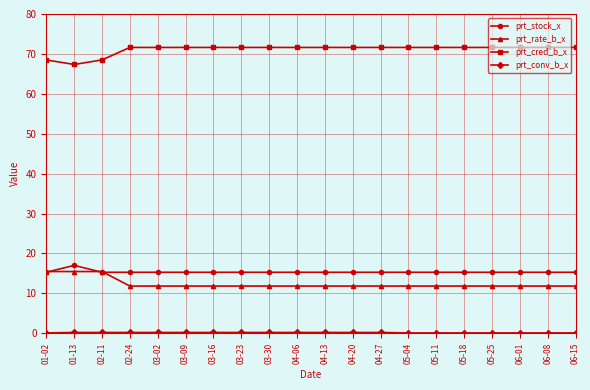

What is the total value across all series at 03-23?

98.9